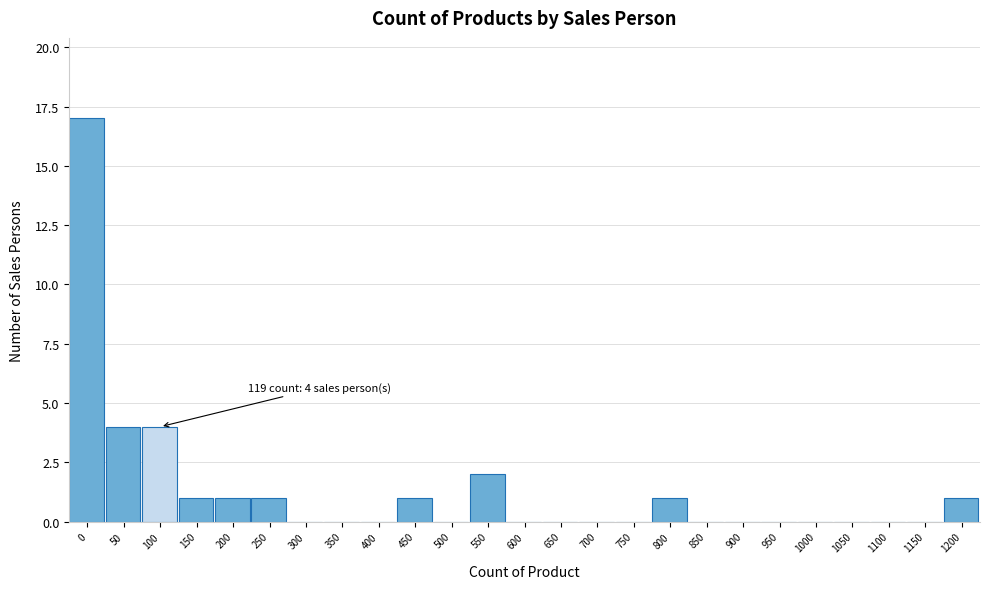

Reading left to right, extract all data points from this chart.

0=17	50=4	100=4	150=1	200=1	250=1	300=0	350=0	400=0	450=1	500=0	550=2	600=0	650=0	700=0	750=0	800=1	850=0	900=0	950=0	1000=0	1050=0	1100=0	1150=0	1200=1